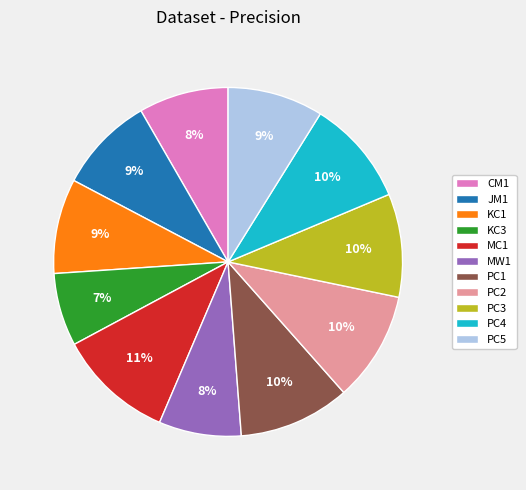

To the nearest percent, what is the difference between the largest and smallest slice percentages?

4%